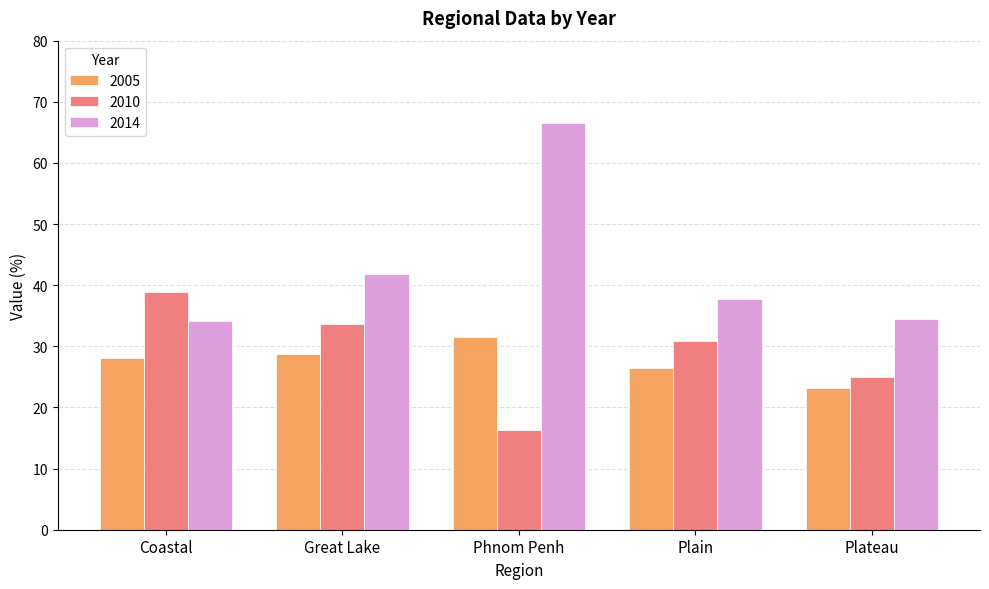

The 2005 series shows 6.9 at Great Lake. True or false?

False